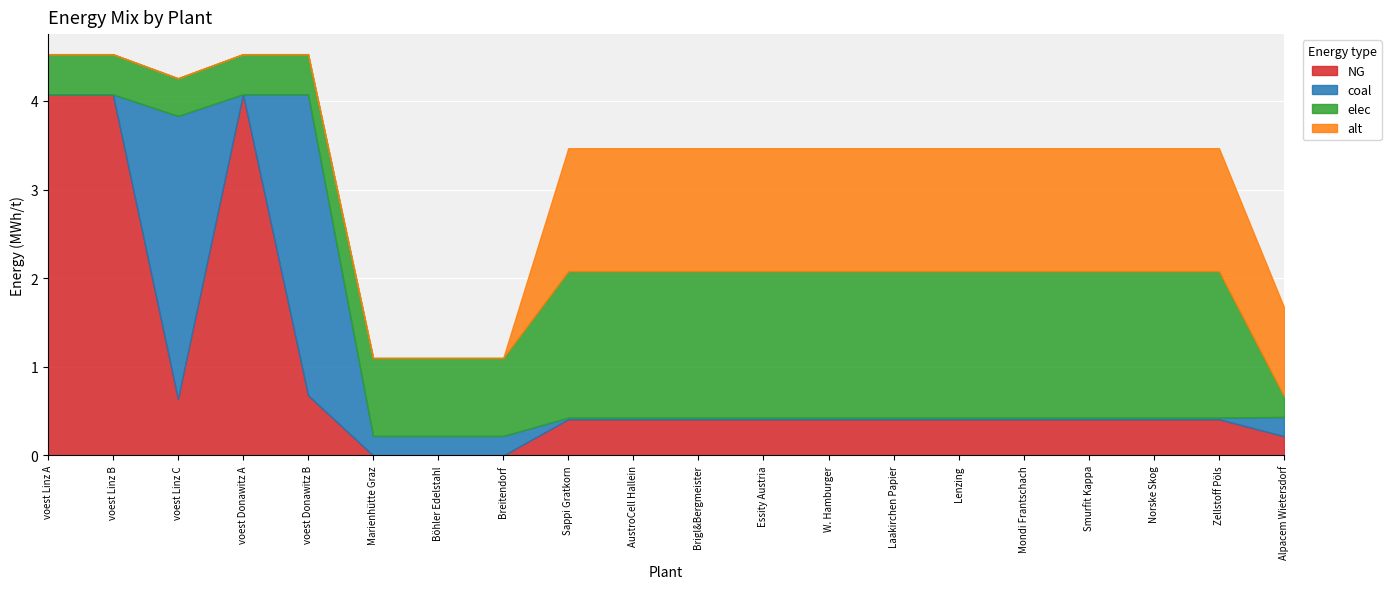

Which series ends up on top after the final intersection of elec and coal?

elec